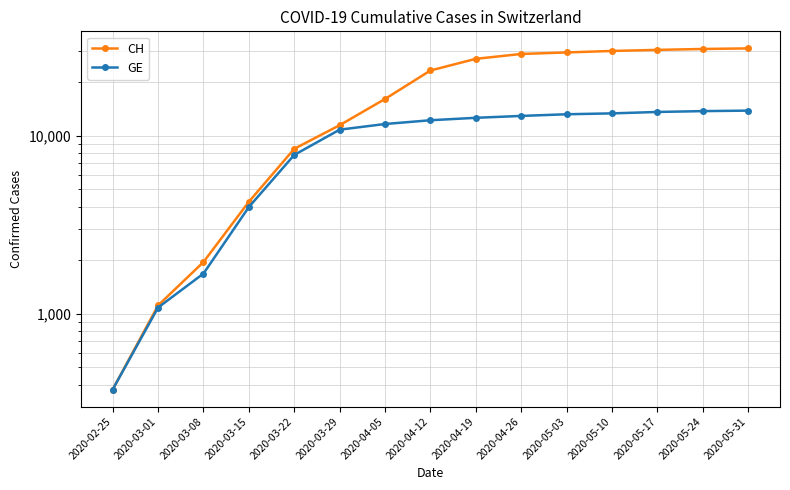

The CH series shows 10672 at 2020-05-10. True or false?

False